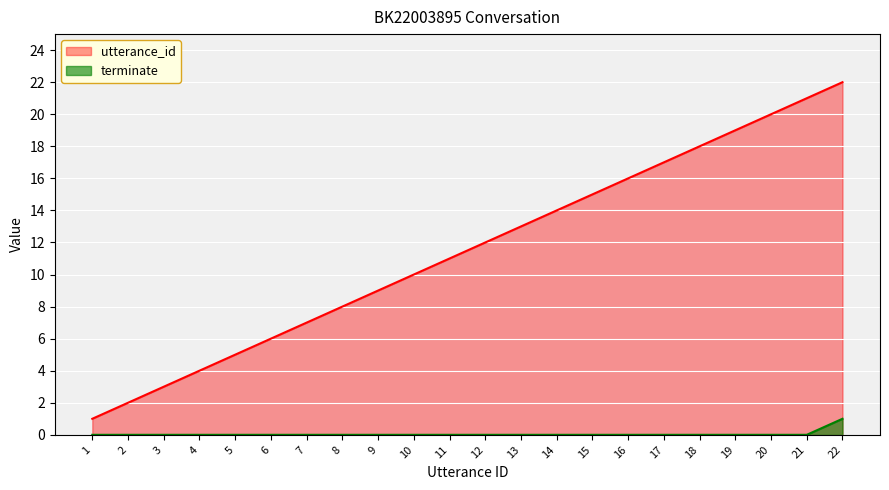

How many lines are shown in the chart?

2